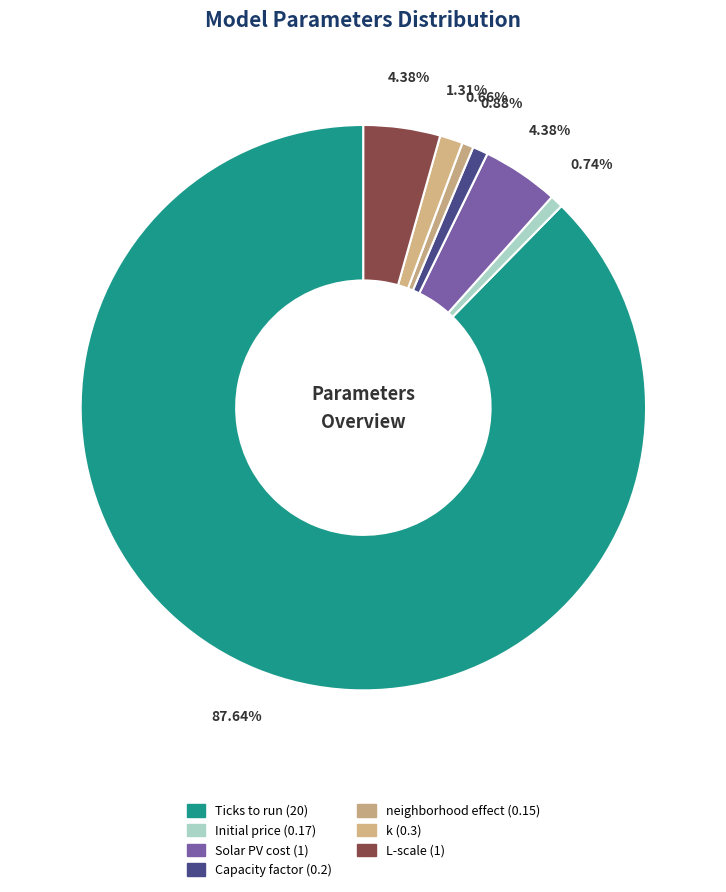

What portion of the pie excludes L-scale?

95.6%